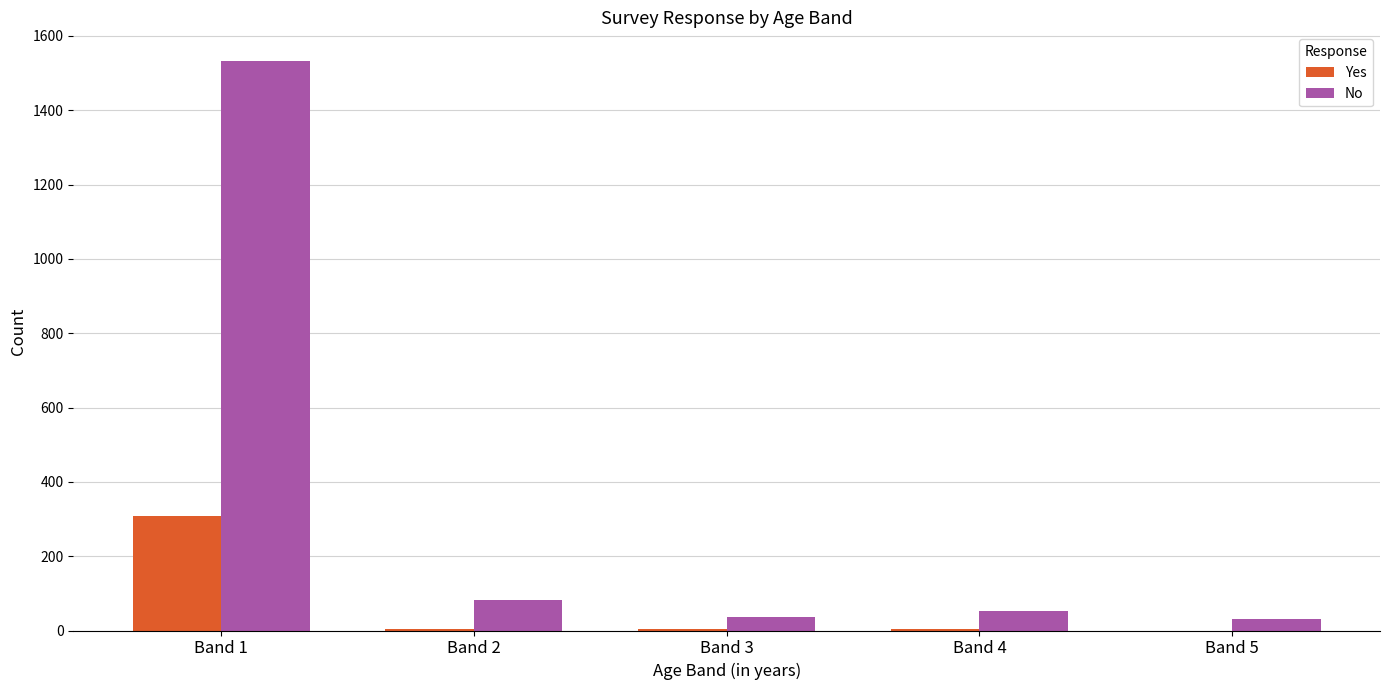

What is the sum of the No values at Band 3 and Band 2?

116